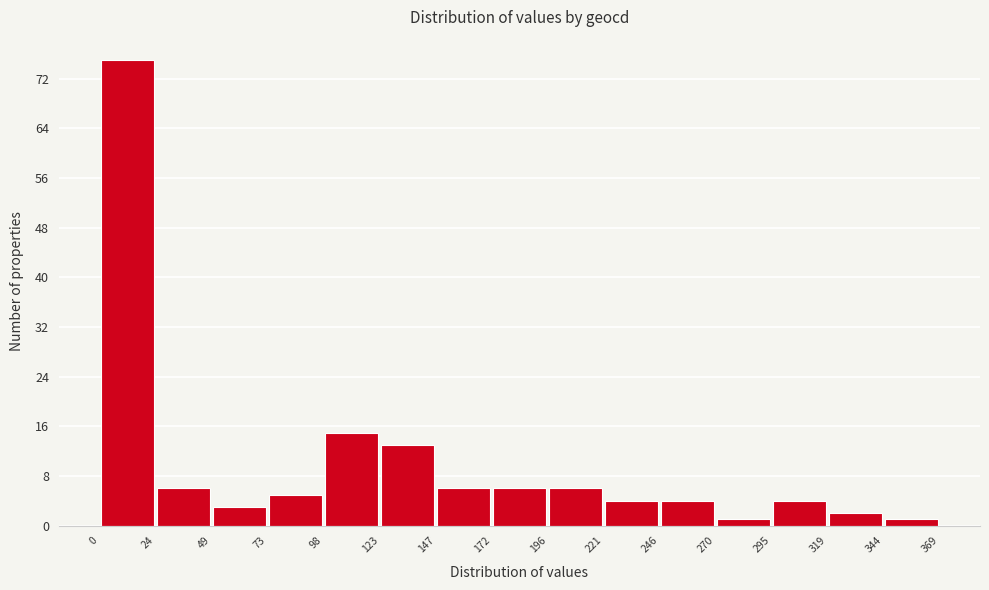

What is the height of the bar covering 221 to 246 on the x-axis? The values are not printed on the chart, so give them approximately, as read against the axis.

4